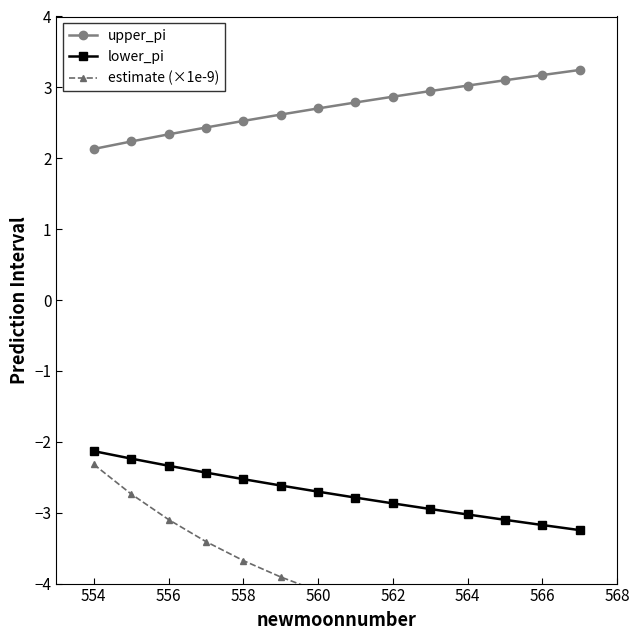

Reading right to left, list all the values displayed in this chart.

upper_pi: 3.2	3.2	3.1	3.0	2.9	2.9	2.8	2.7	2.6	2.5	2.4	2.3	2.2	2.1
lower_pi: -3.2	-3.2	-3.1	-3.0	-2.9	-2.9	-2.8	-2.7	-2.6	-2.5	-2.4	-2.3	-2.2	-2.1
estimate (×1e-9): -4.9	-4.8	-4.8	-4.7	-4.6	-4.4	-4.3	-4.1	-3.9	-3.7	-3.4	-3.1	-2.7	-2.3